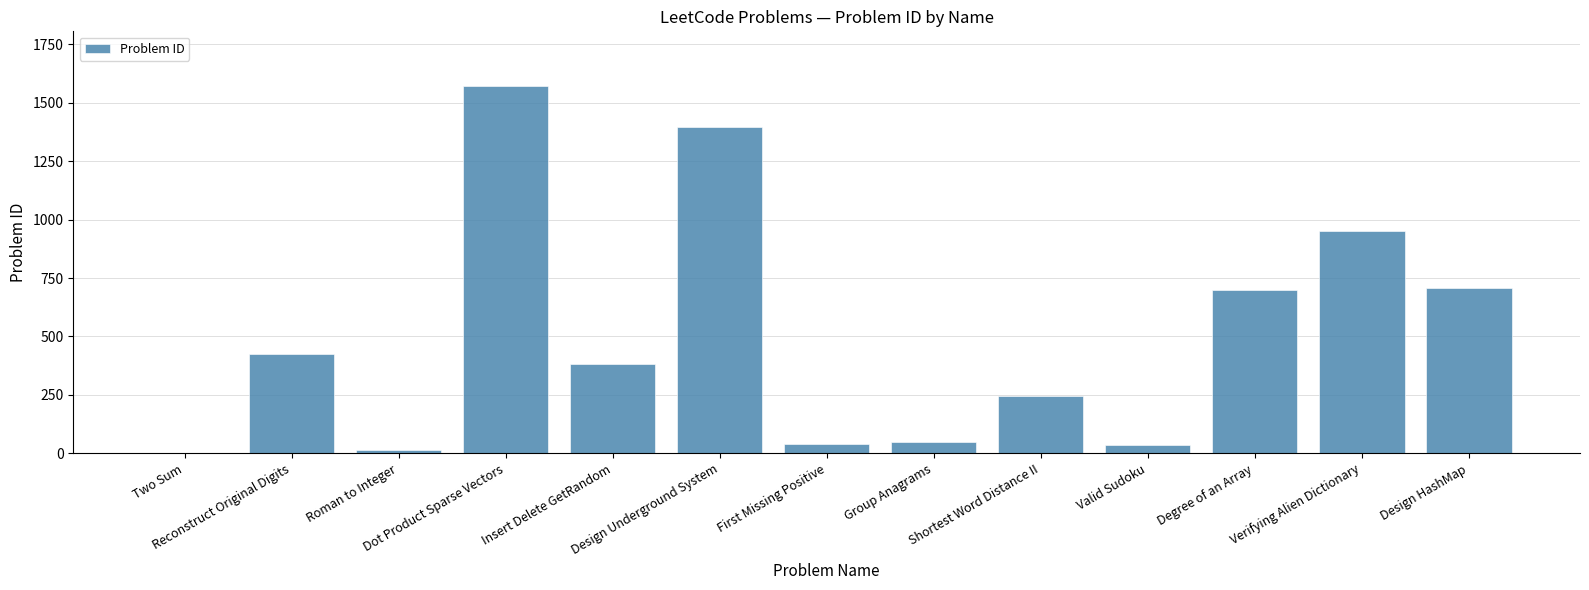

What is the maximum value shown in the chart?

1570